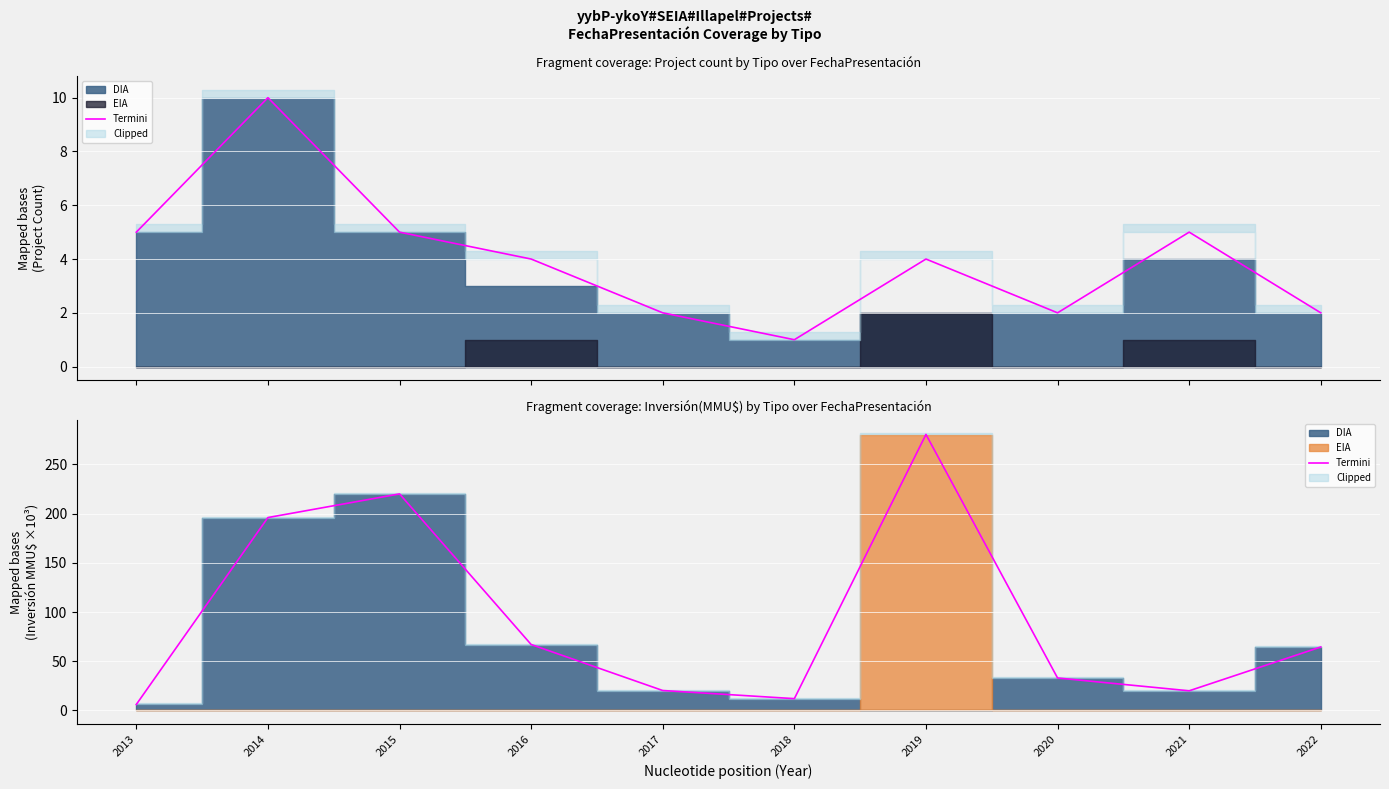

Is it true that the value at 2021 is 20.0?

True